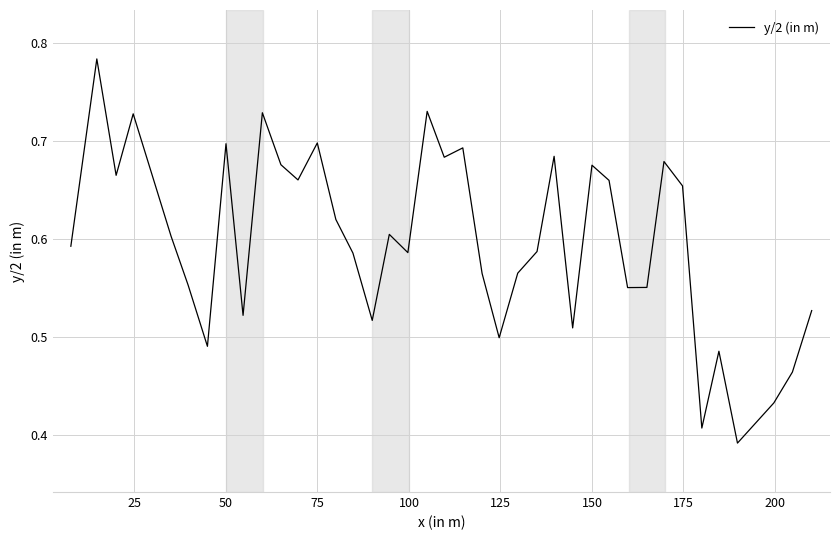

How many interior local valleys (lower than both neighbors) does the data have?

12